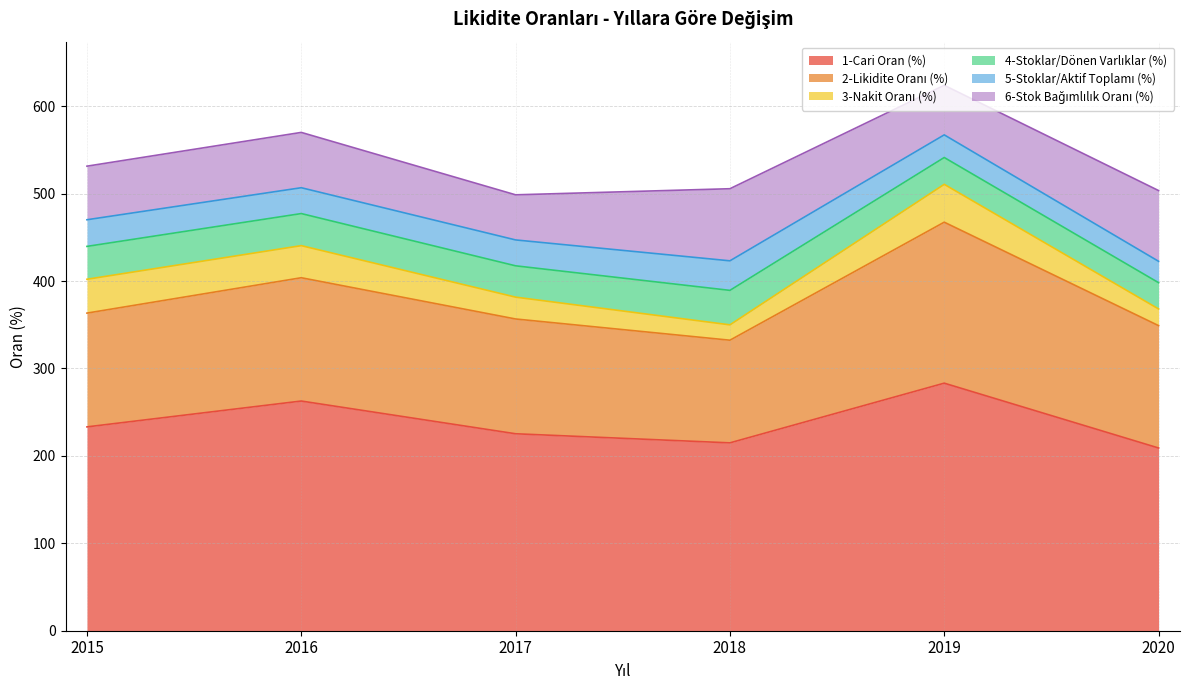

At which category does 6-Stok Bağımlılık Oranı (%) reach its first local peak?

2016